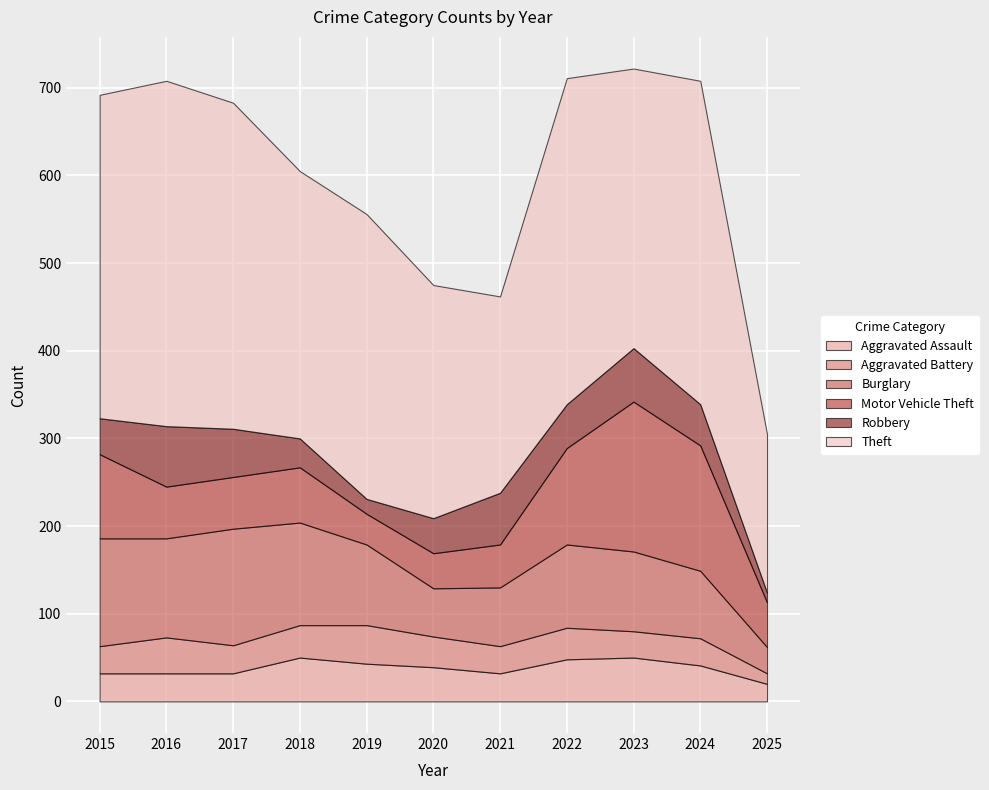

What is the average value of the Burglary series?

90